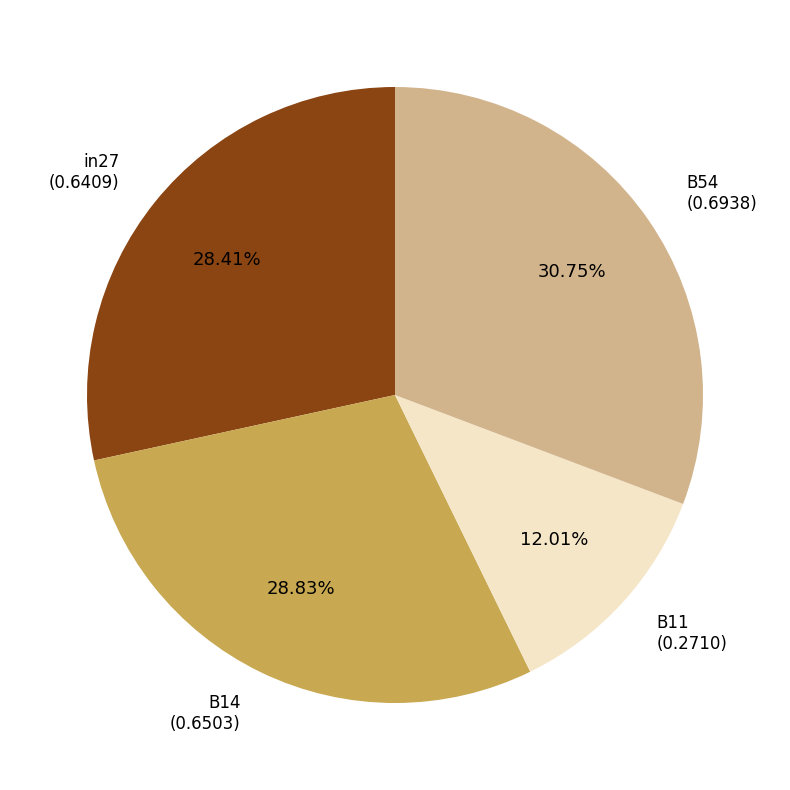

To the nearest percent, what is the difference between the largest and smallest slice percentages?

19%